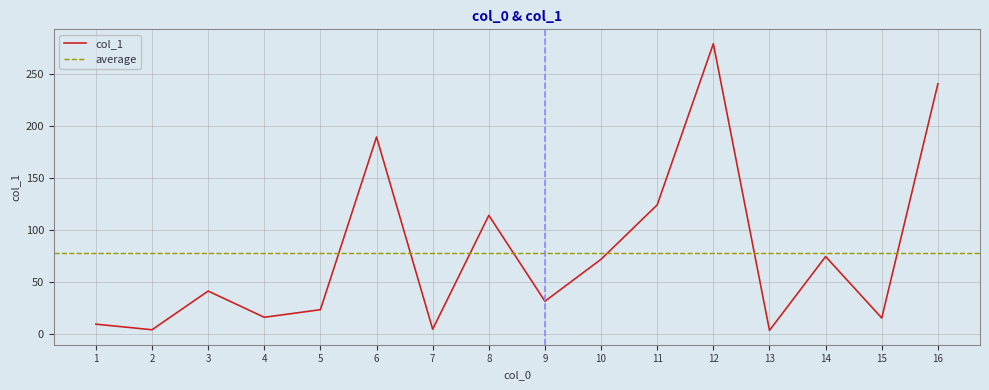

True or false: col_1 has a value of 31.0 at 9.

True